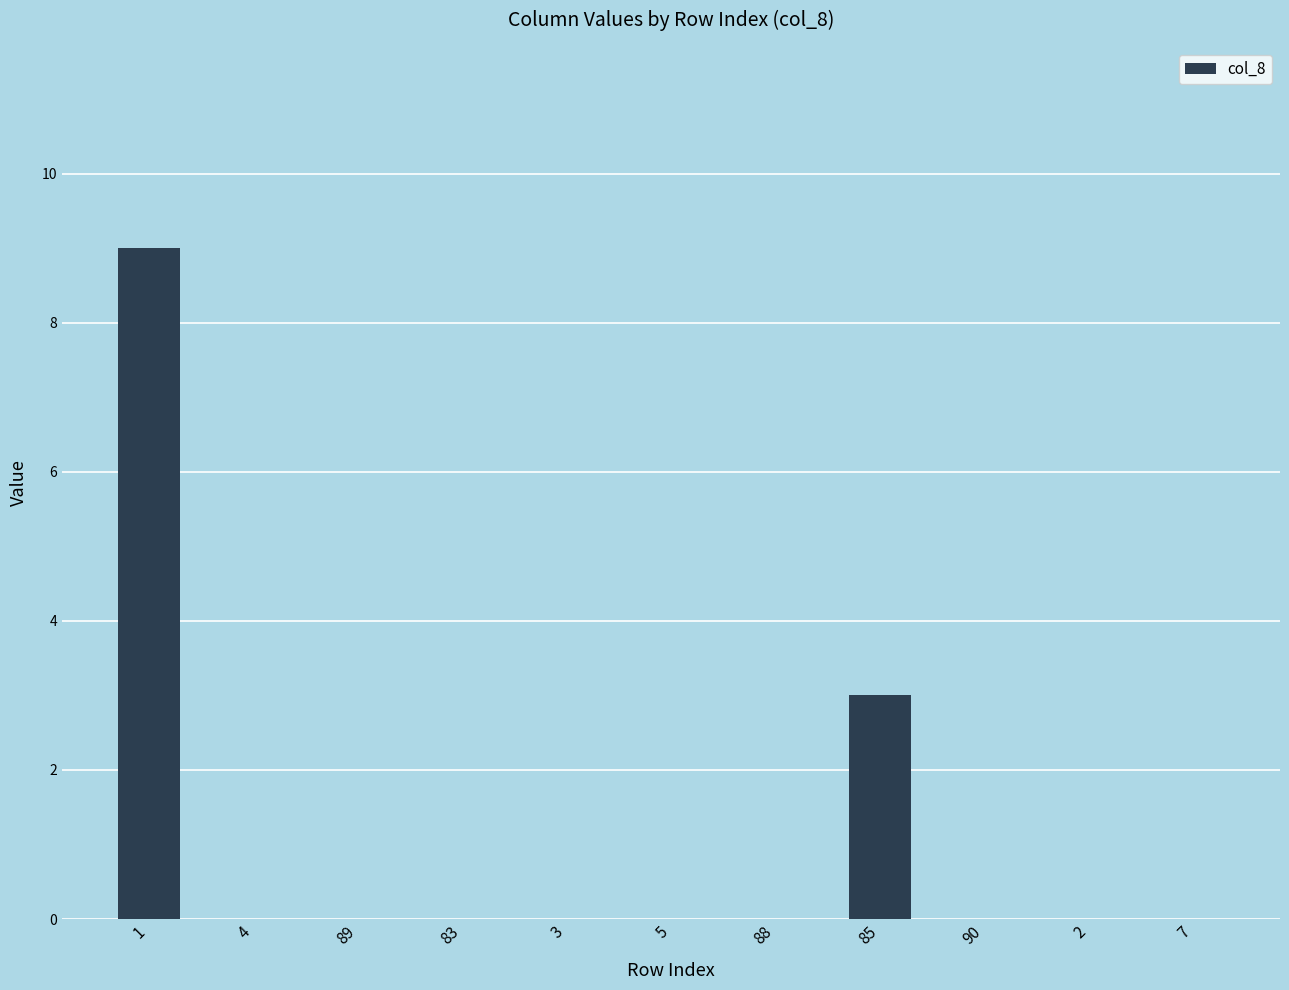

The value at 7 is 5. True or false?

False